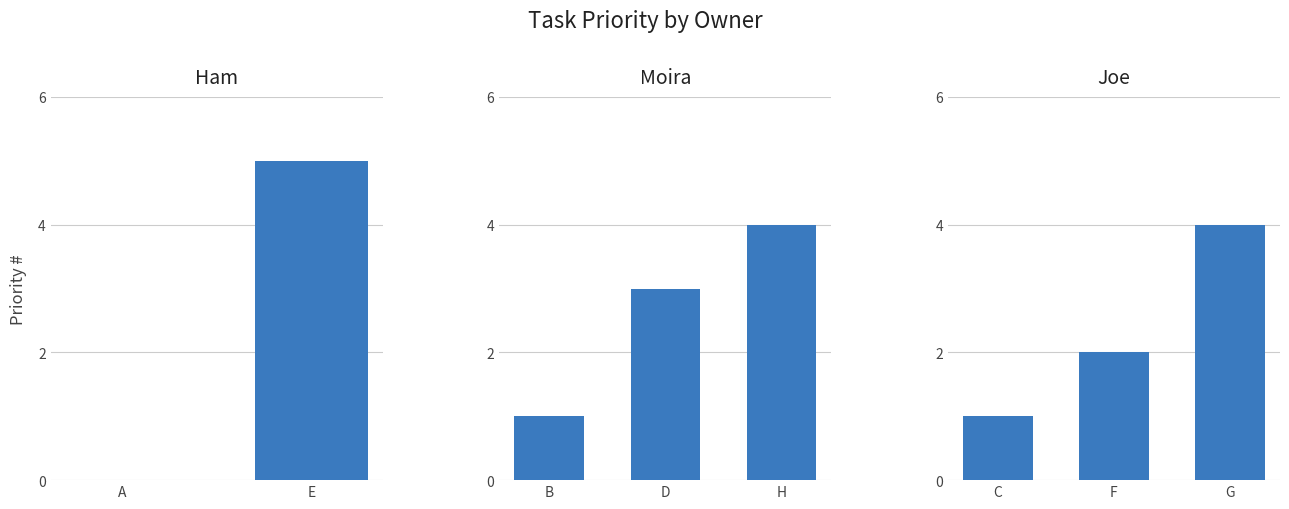

At which label is the value closest to 2?

F